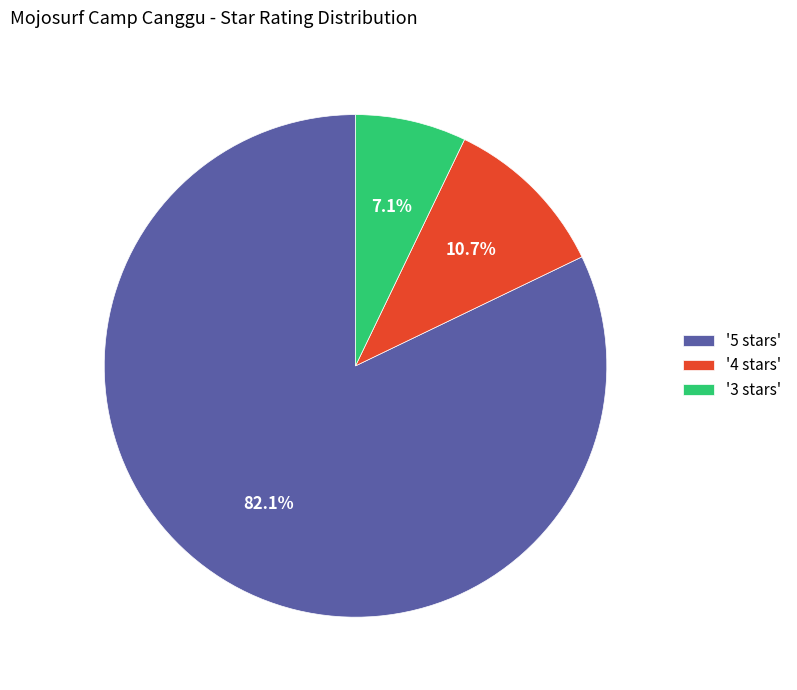

Approximately how many times larger is the value at '4 stars' compared to '3 stars'?

1.5